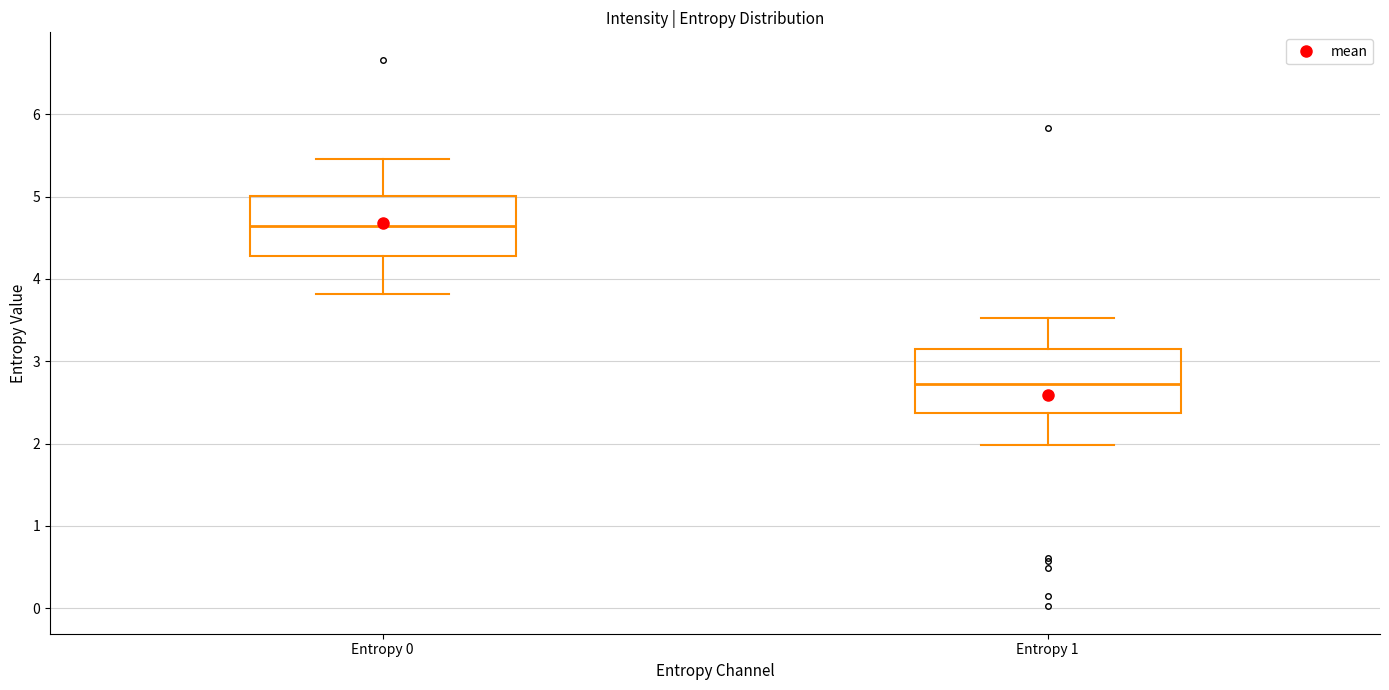

Reading left to right, transcribe this box plot: for each box, give where its median line is, the range the box spans, and where its two whiskers end, as read against the y-axis. The values are not printed on the chart, so give them approximately, as read against the axis.

Entropy 0: median 4.6, box 4.3 to 5.0, whiskers 3.8 to 5.5
Entropy 1: median 2.7, box 2.4 to 3.1, whiskers 2.0 to 3.5